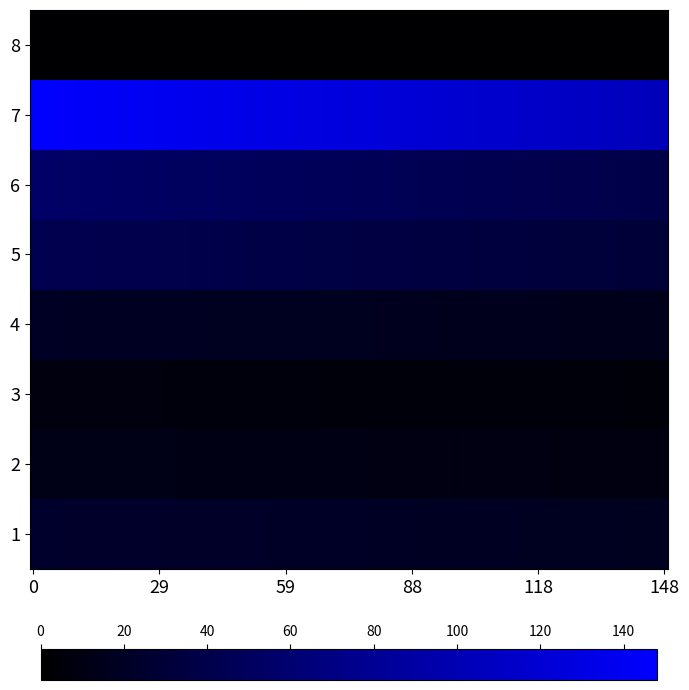

Reading left to right, what are all the values shown in this chart?

1.strongly disagree=24	2=13	3=8	4.neither=20	5=43	6=55	7.strongly agree=148	DK/NR=2